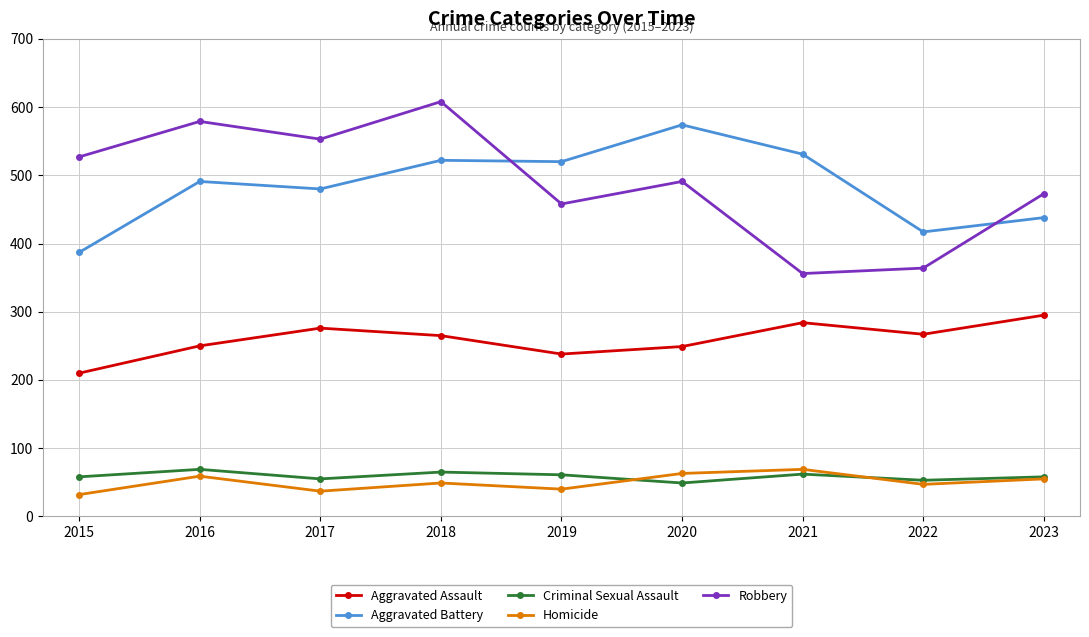

The value of Aggravated Battery at 2022 is 417. True or false?

True